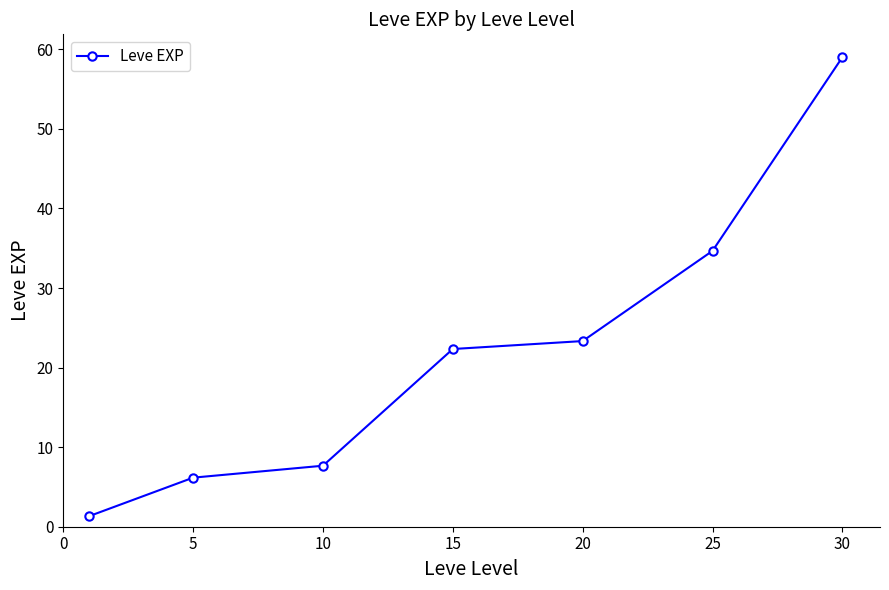

What is the value of the 3rd point from the left?

7.7